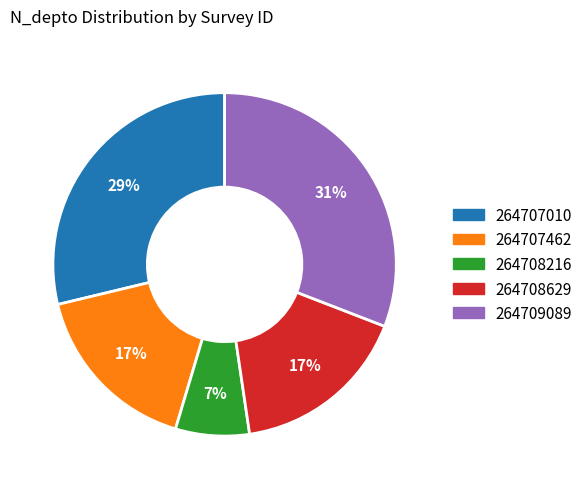

To the nearest percent, what is the average slice percentage?

20%